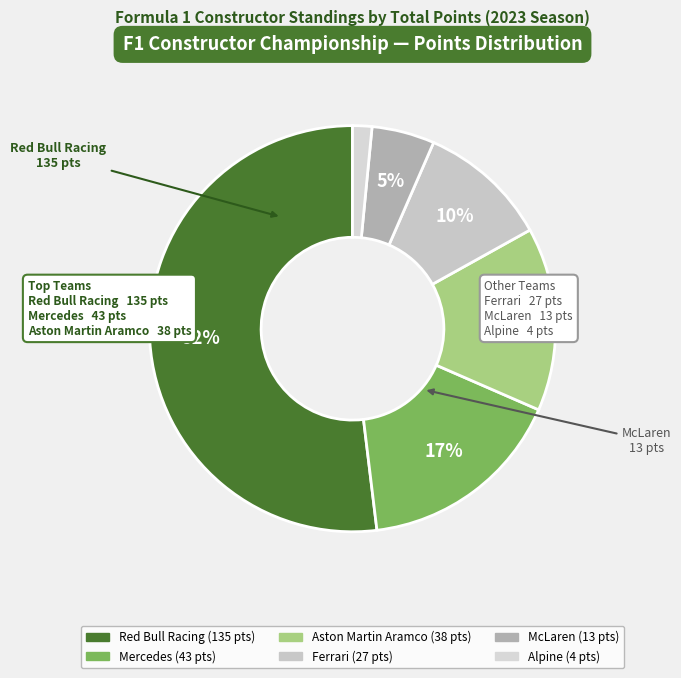

To the nearest percent, what is the average slice percentage?

17%